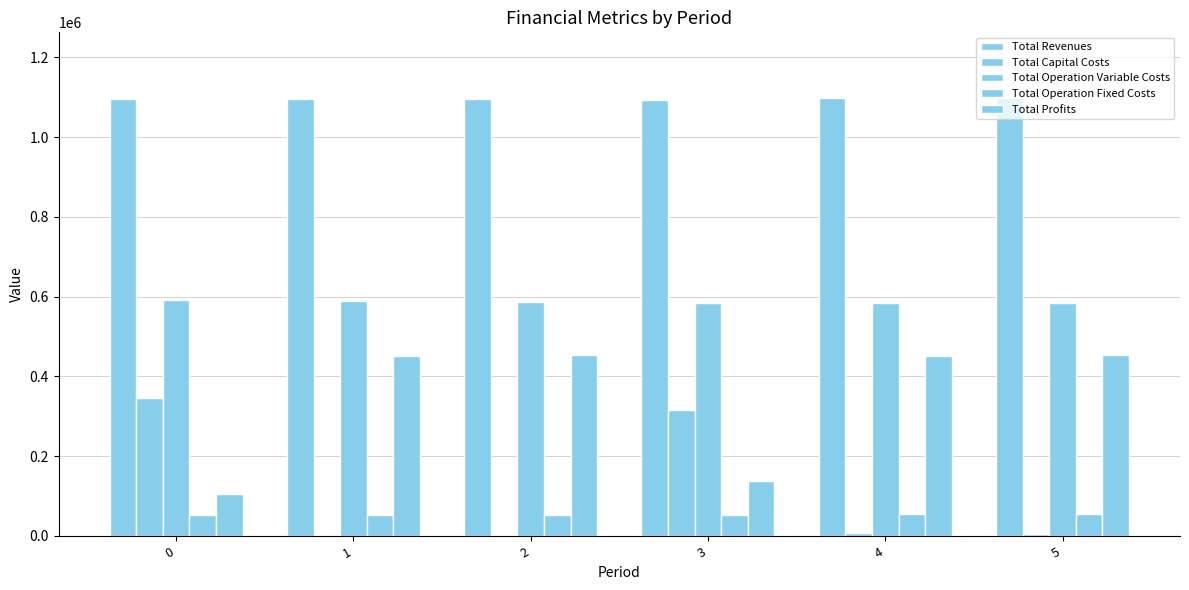

Are the bars horizontal?

No